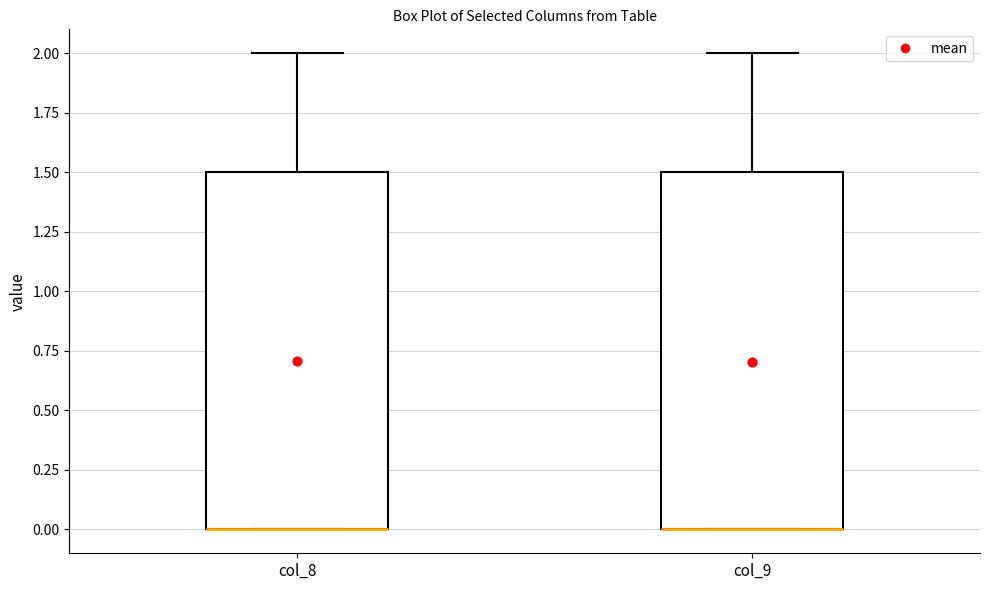

Where is the upper edge of the box for col_9 on the y-axis? The values are not printed on the chart, so give them approximately, as read against the axis.

1.5